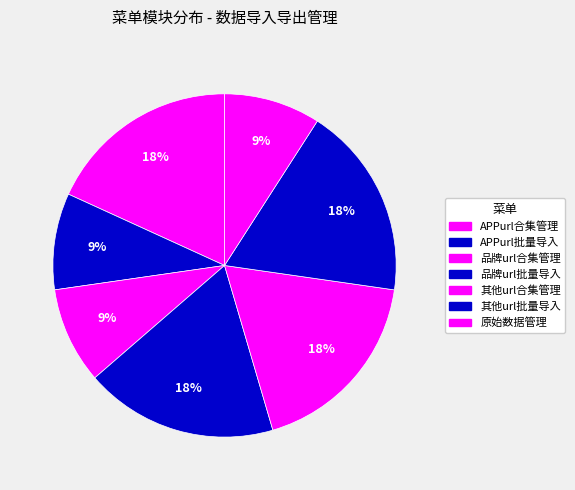

How many slices are in this pie chart?

7